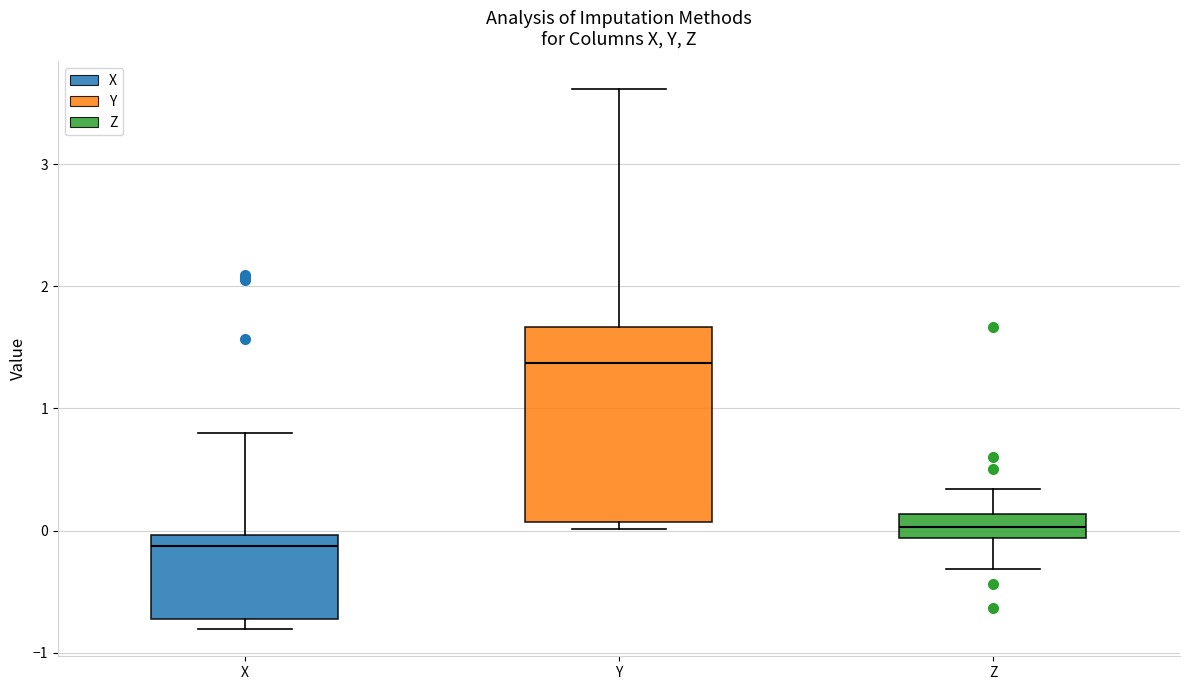

Where is the lower edge of the box for Y on the y-axis? The values are not printed on the chart, so give them approximately, as read against the axis.

0.1